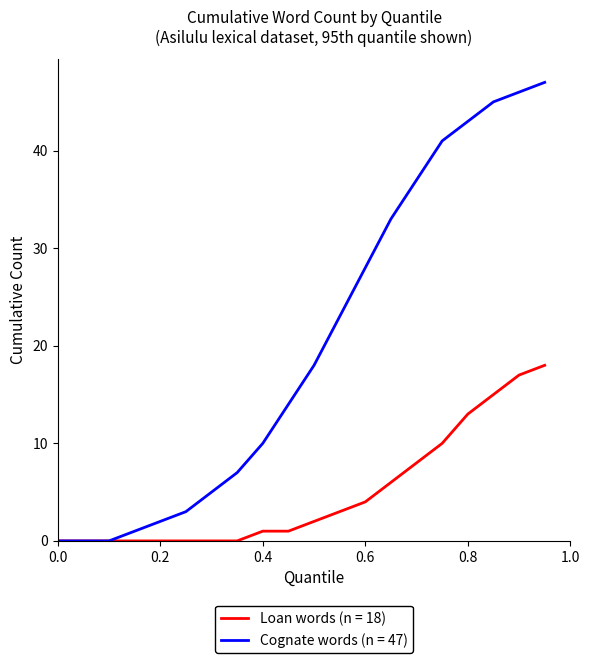

Which series has the largest total across all categories?

Cognate words (n = 47)